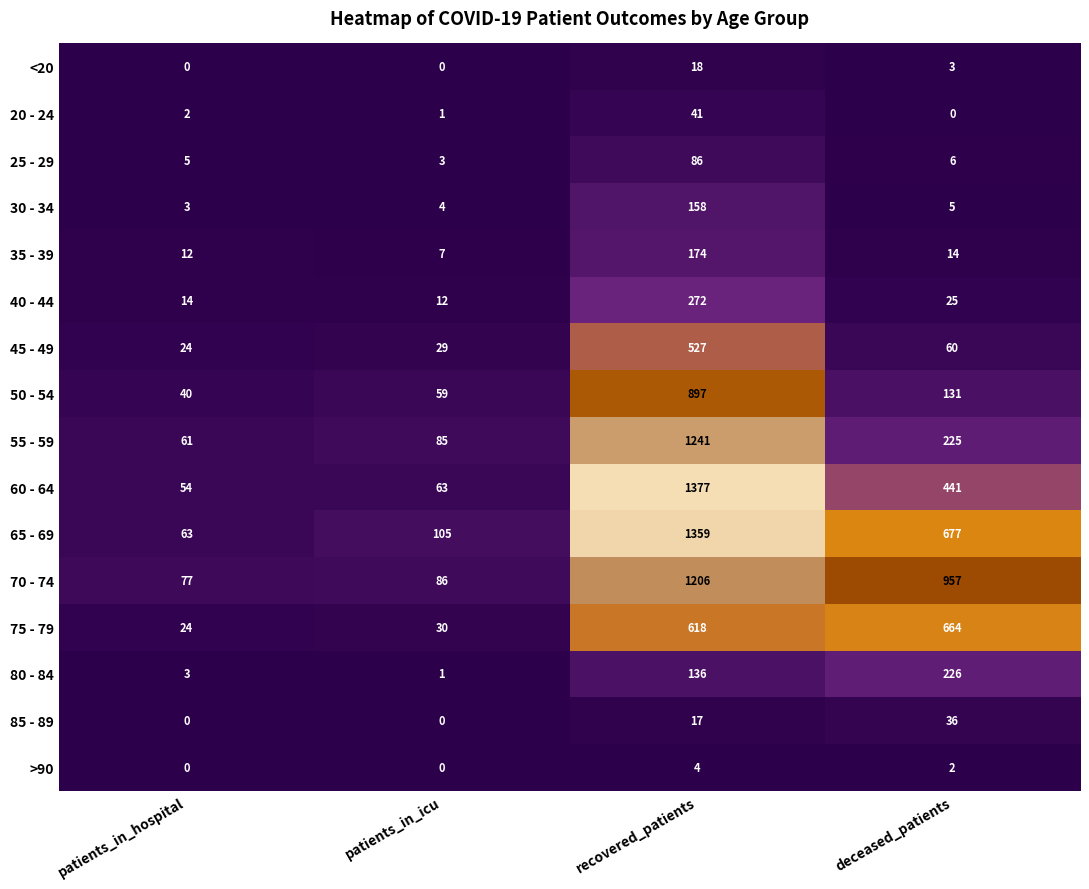

List the series in order of their peak value, lowest first.

>90, <20, 85 - 89, 20 - 24, 25 - 29, 30 - 34, 35 - 39, 80 - 84, 40 - 44, 45 - 49, 75 - 79, 50 - 54, 70 - 74, 55 - 59, 65 - 69, 60 - 64